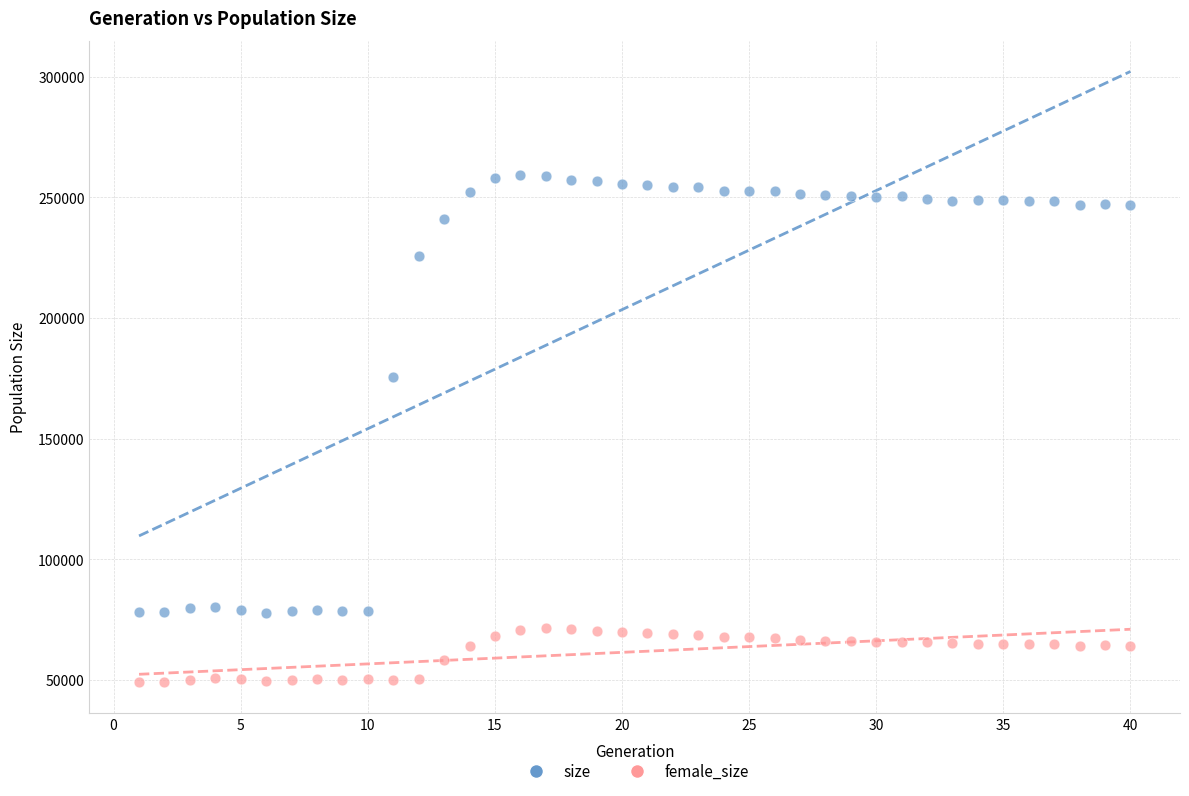

Which series has the largest Y range (max minus min)?

size